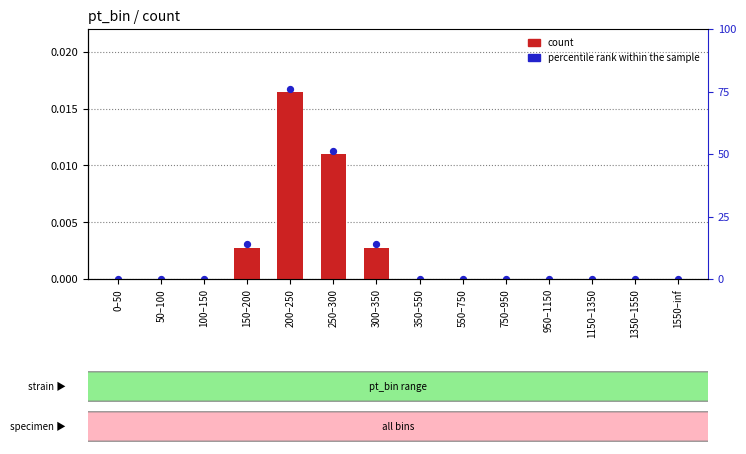

Which series contains the lowest Y value?

count